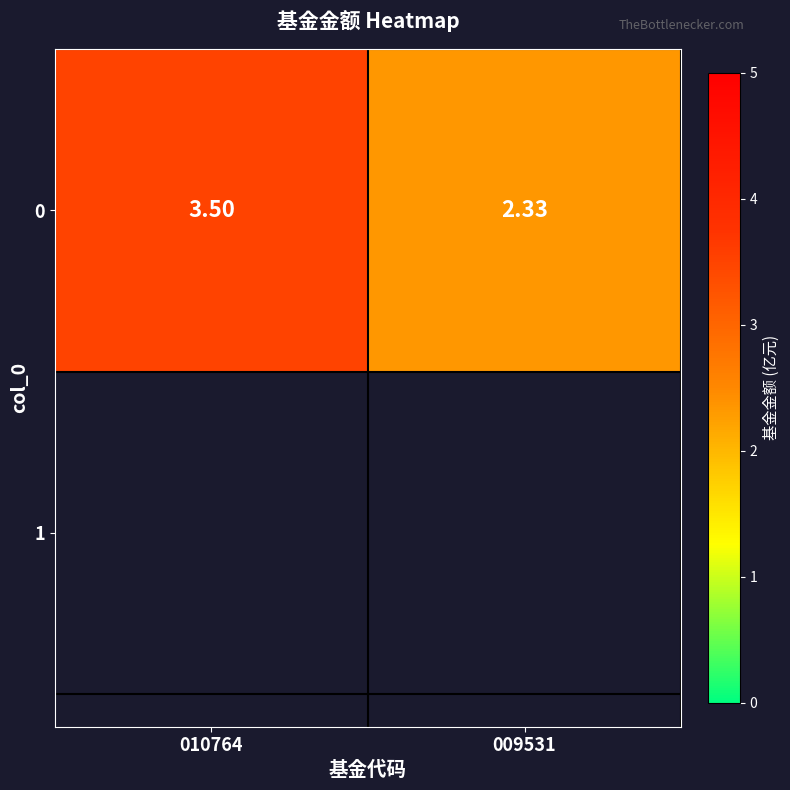

Rank the categories by value from lowest to highest.

009531, 010764